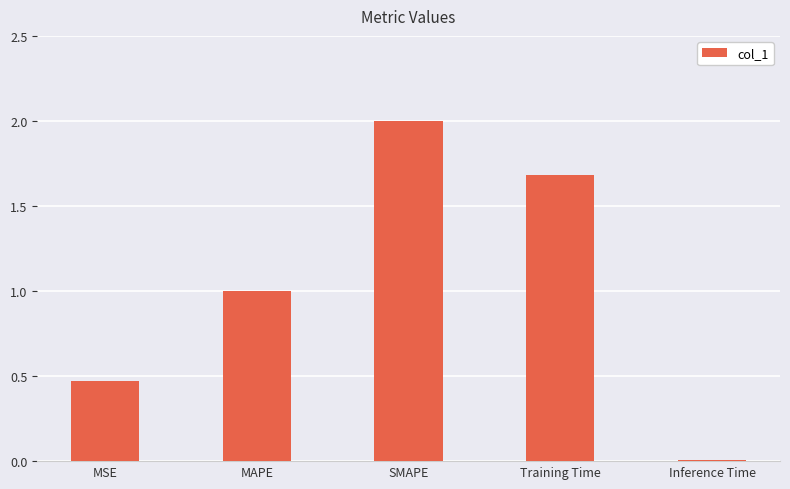

The chart shows a value of 1.7 at Training Time. True or false?

True